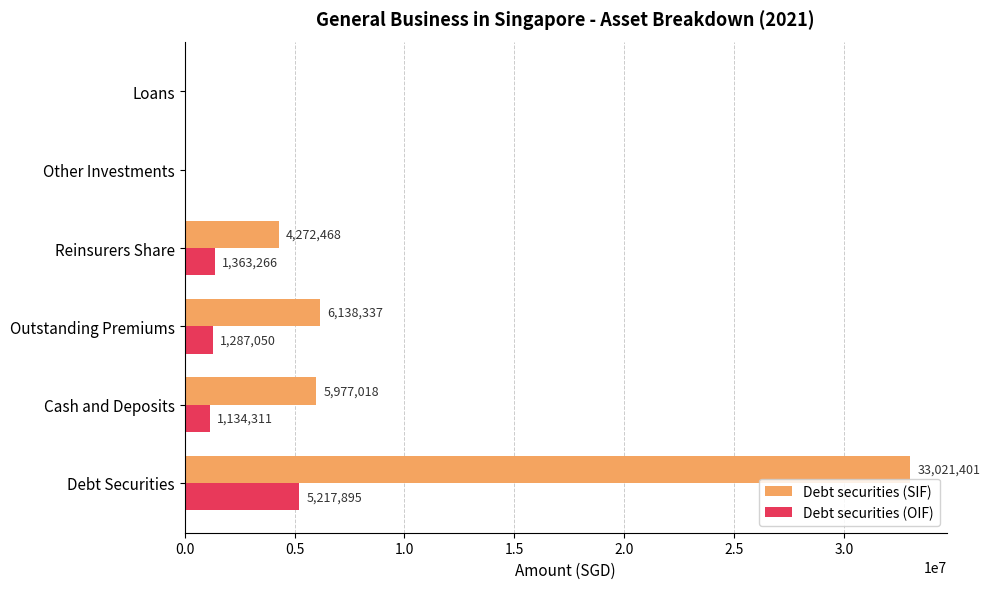

Is the value of Debt securities (OIF) at Debt Securities greater than the value of Debt securities (SIF) at Other Investments?

Yes